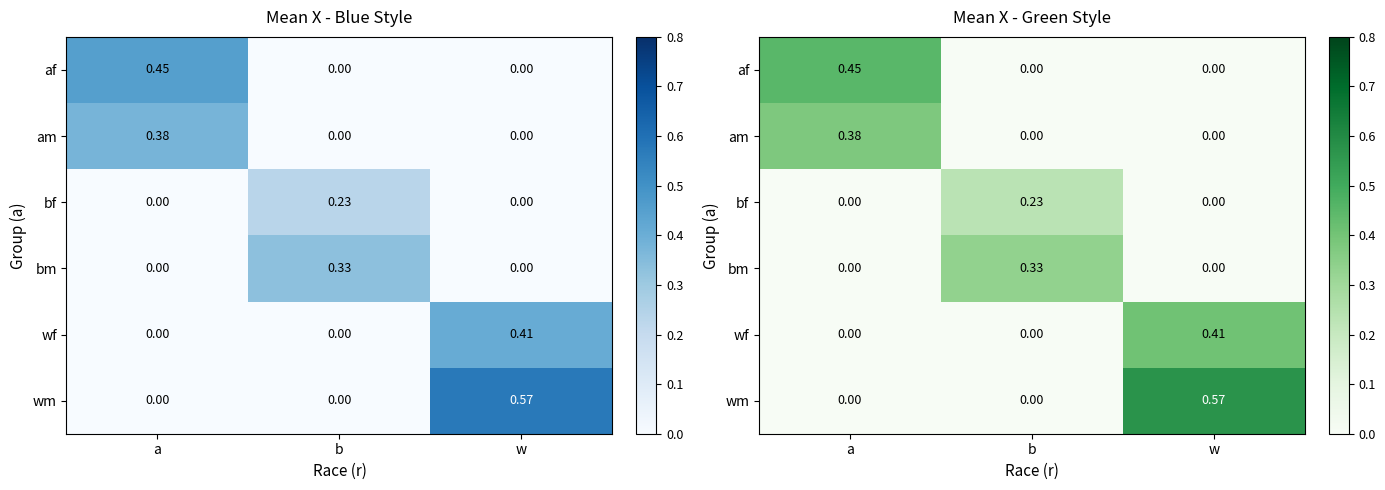

Which has a higher value, a or b?

a